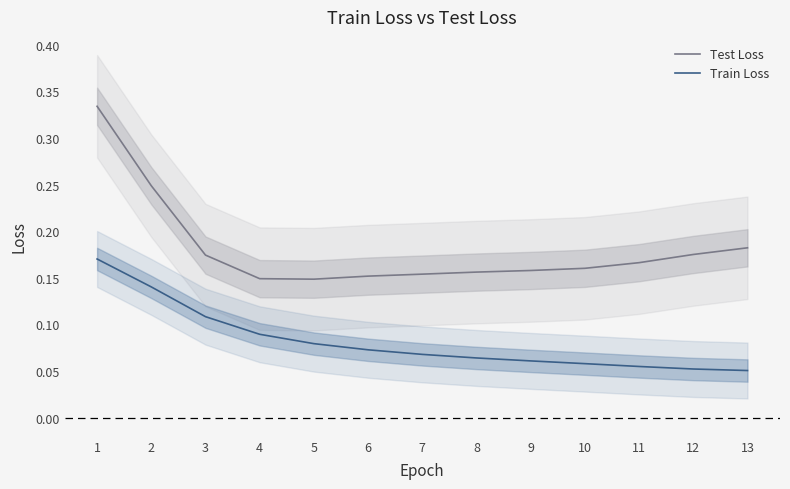

Which series has the largest total across all categories?

Test Loss